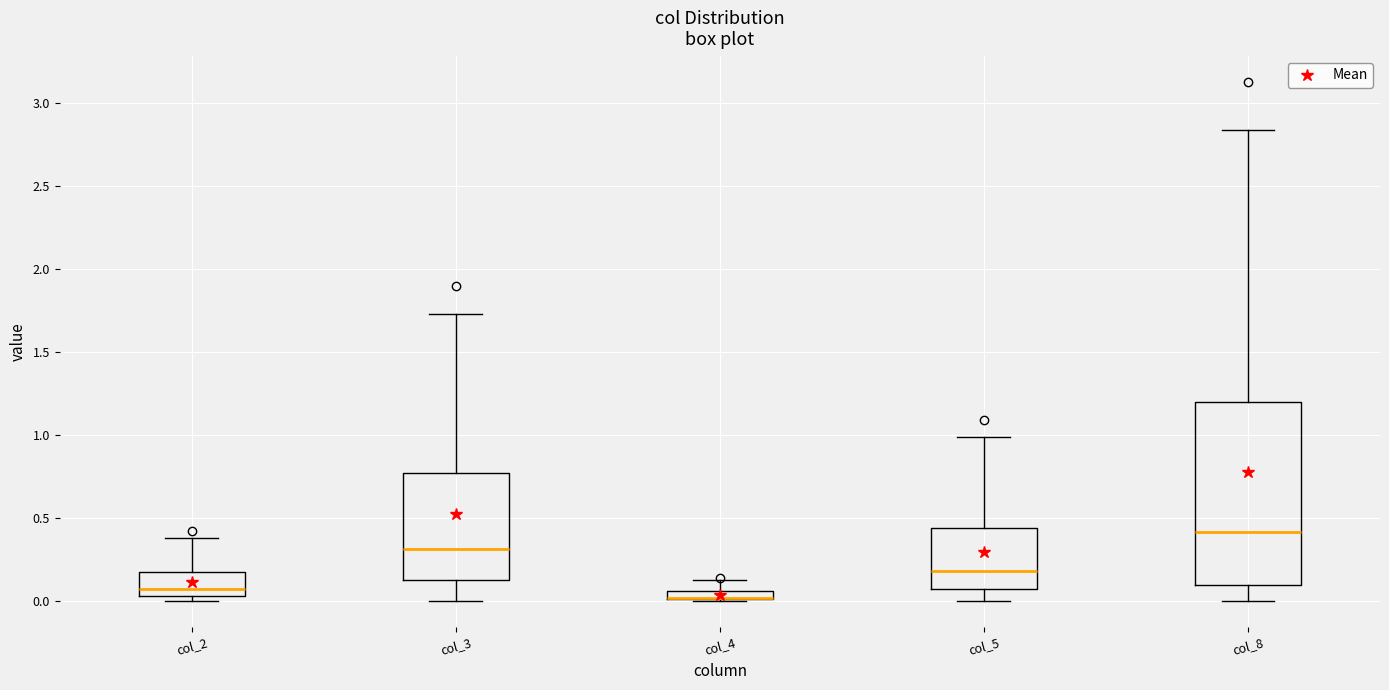

Where does the upper whisker of the box for col_4 end on the y-axis? The values are not printed on the chart, so give them approximately, as read against the axis.

0.15